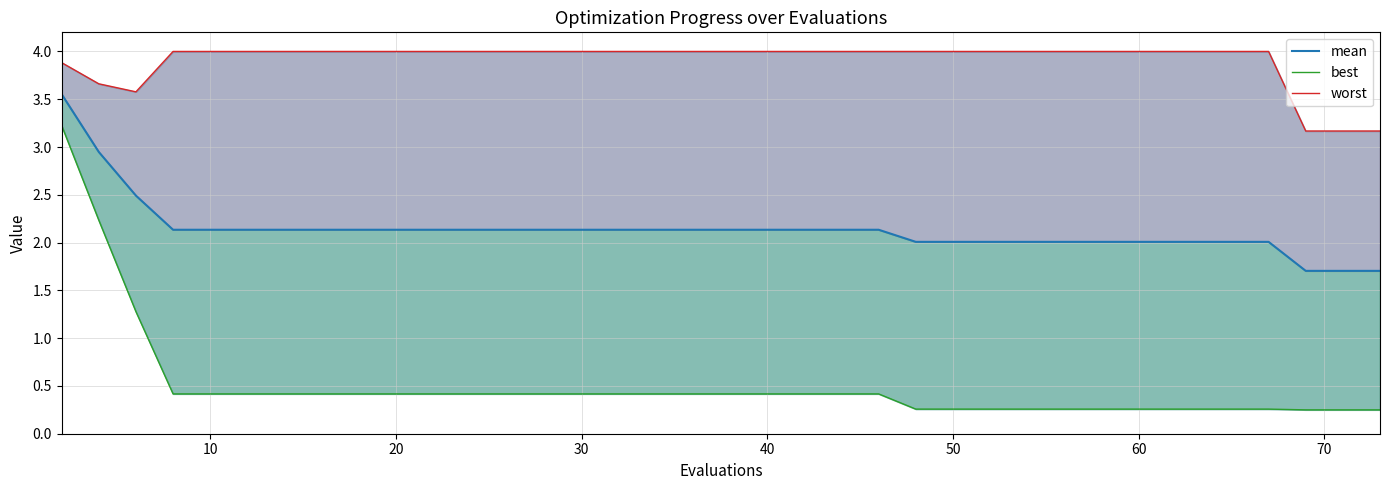

True or false: worst and mean cross at least once.

False